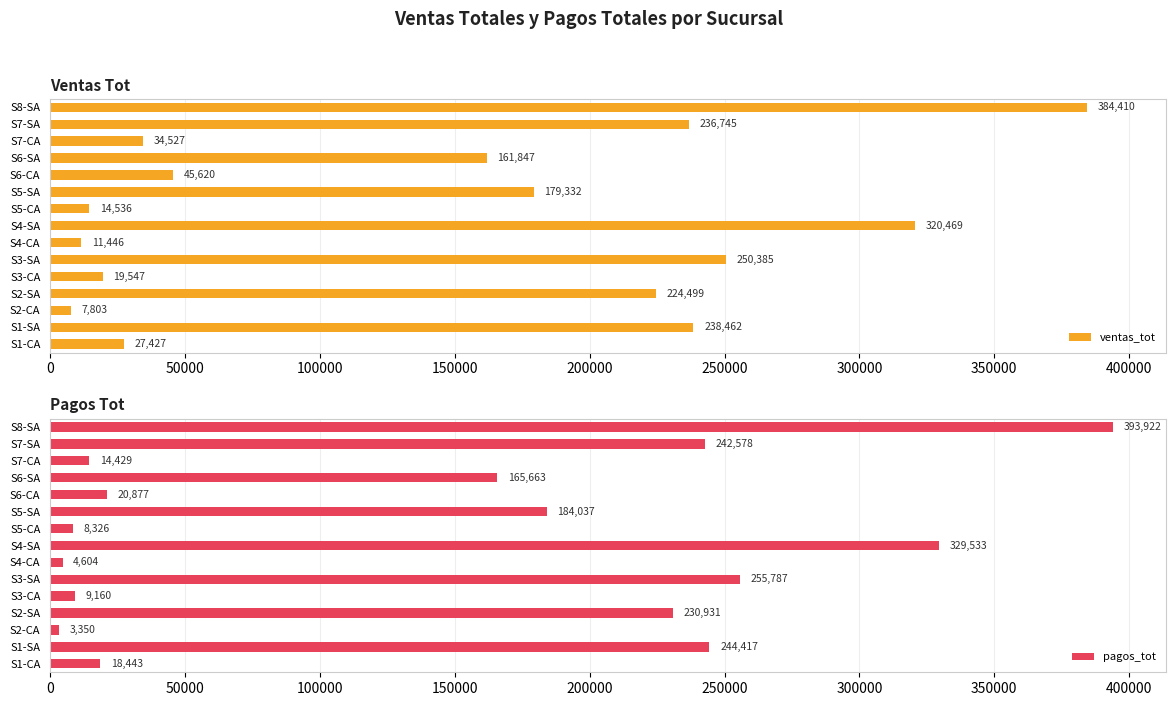

At which label is ventas_tot closest to 196106?

S5-SA